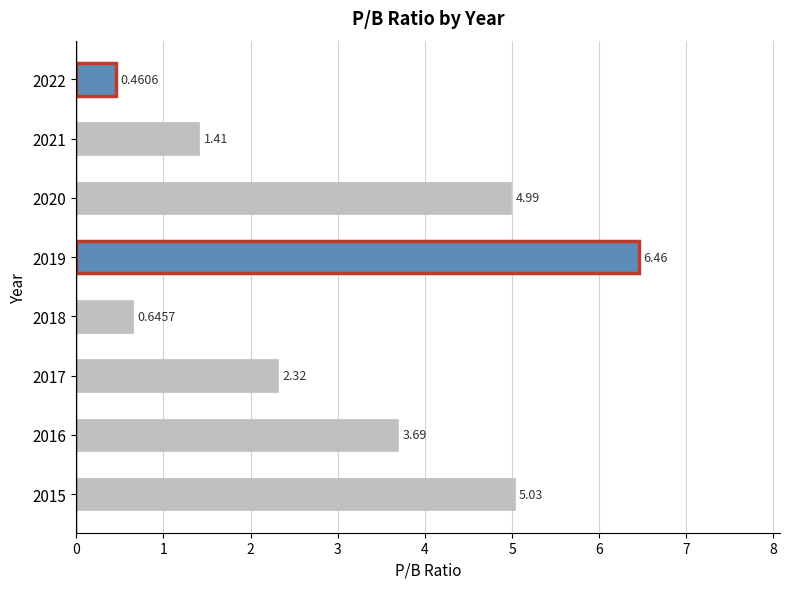

What is the change in value from 2022 to 2015?

+4.6